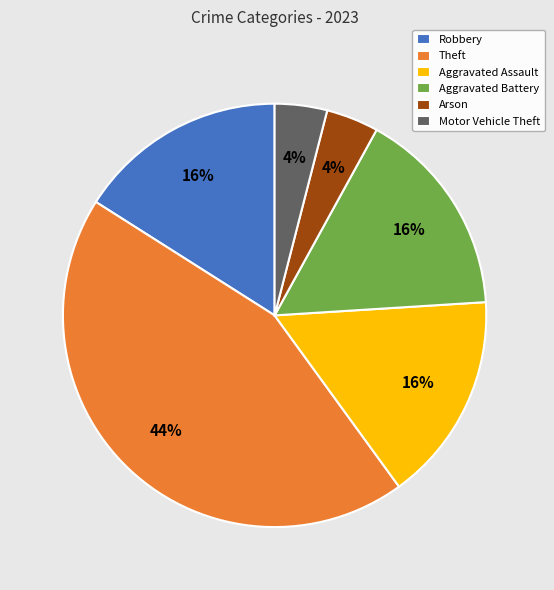

Count the number of slices in the pie.

6